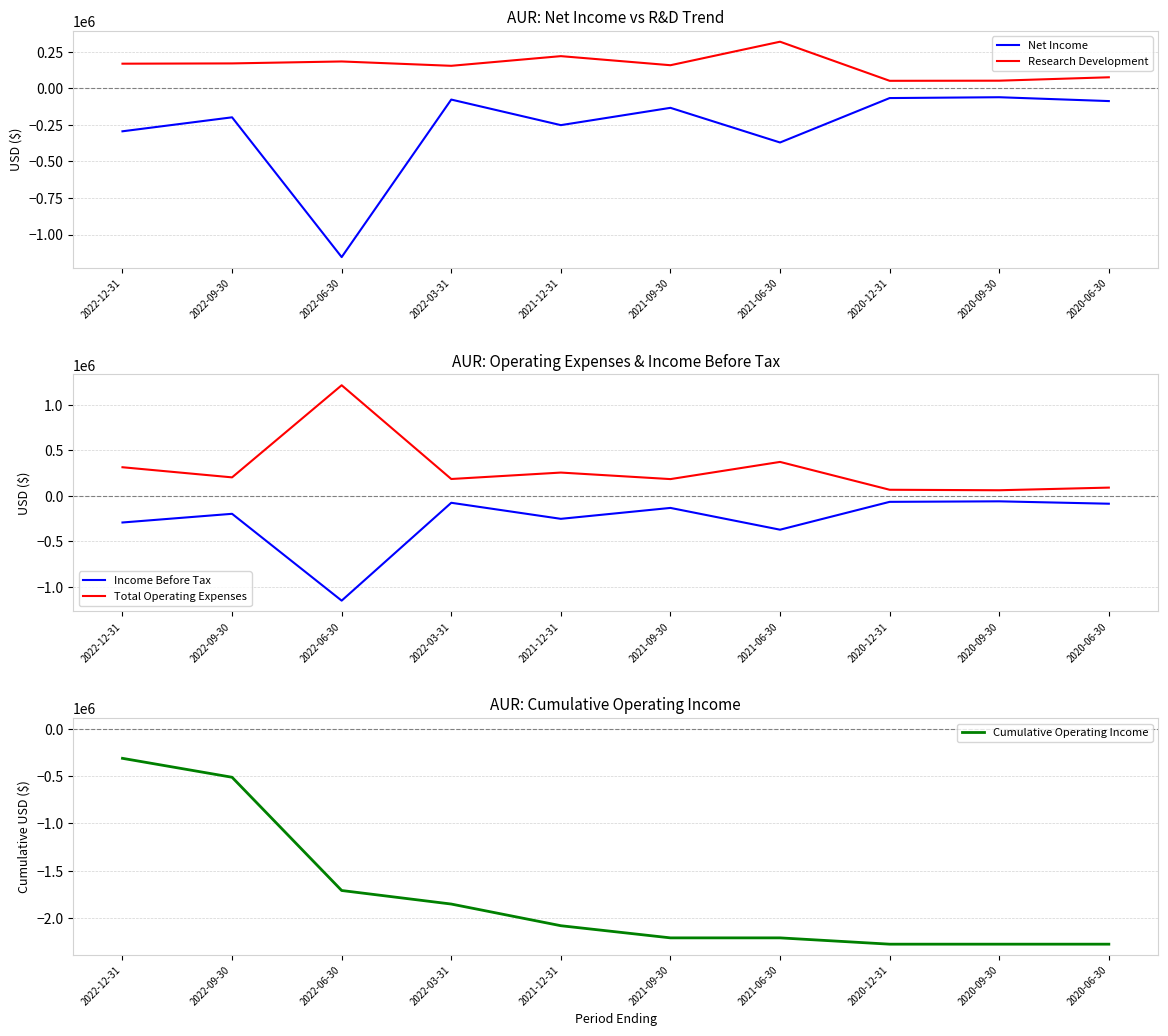

How many lines are shown in the chart?

5